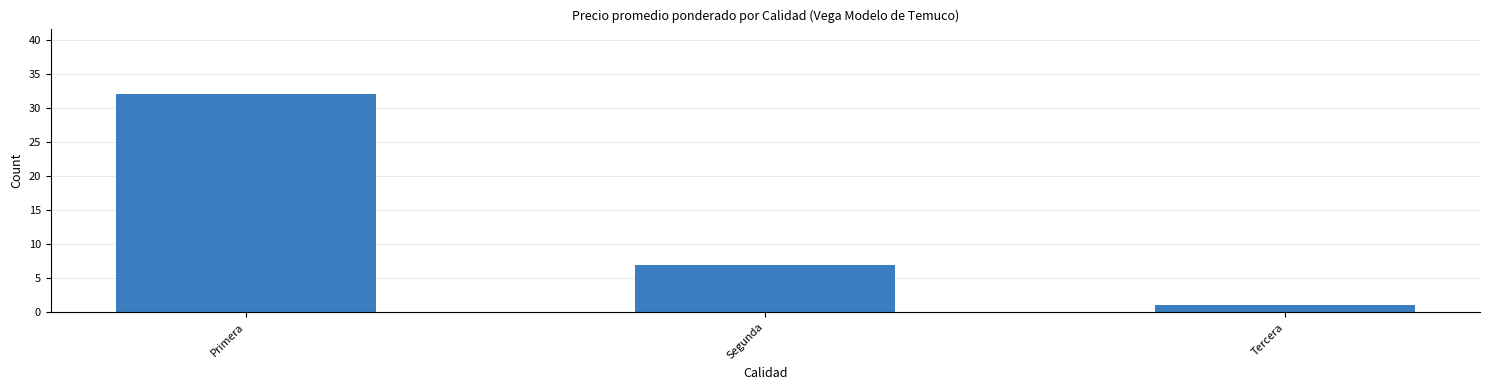

At which label does the data first exceed 7?

Primera